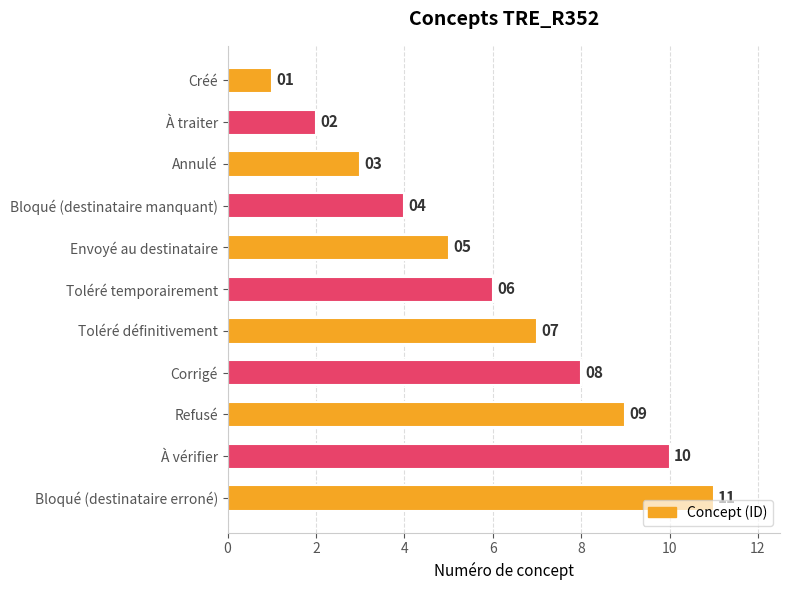

At which label is the value closest to 6?

Toléré temporairement